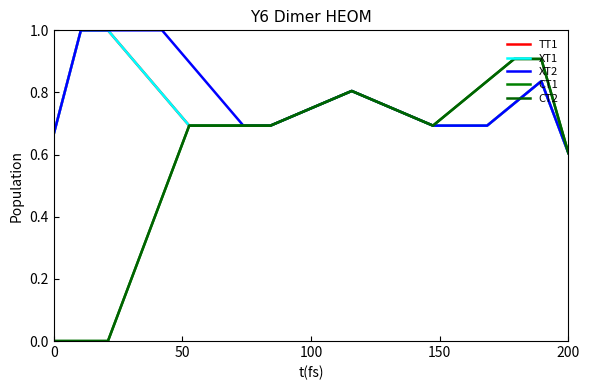

Reading left to right, extract all data points from this chart.

TT1: 0.7	1.0	1.0	0.9	0.8	0.7	0.7	0.7	0.7	0.7	0.8	0.8	0.8	0.7	0.7	0.7	0.7	0.8	0.8	0.6
XT1: 0.7	1.0	1.0	0.9	0.8	0.7	0.7	0.7	0.7	0.7	0.8	0.8	0.8	0.7	0.7	0.7	0.7	0.8	0.8	0.6
XT2: 0.7	1.0	1.0	1.0	1.0	0.9	0.8	0.7	0.7	0.7	0.8	0.8	0.8	0.7	0.7	0.7	0.7	0.8	0.8	0.6
CT1: 0.0	0.0	0.0	0.2	0.5	0.7	0.7	0.7	0.7	0.7	0.8	0.8	0.8	0.7	0.7	0.8	0.8	0.9	0.9	0.6
CT2: 0.0	0.0	0.0	0.2	0.5	0.7	0.7	0.7	0.7	0.7	0.8	0.8	0.8	0.7	0.7	0.8	0.8	0.9	0.9	0.6